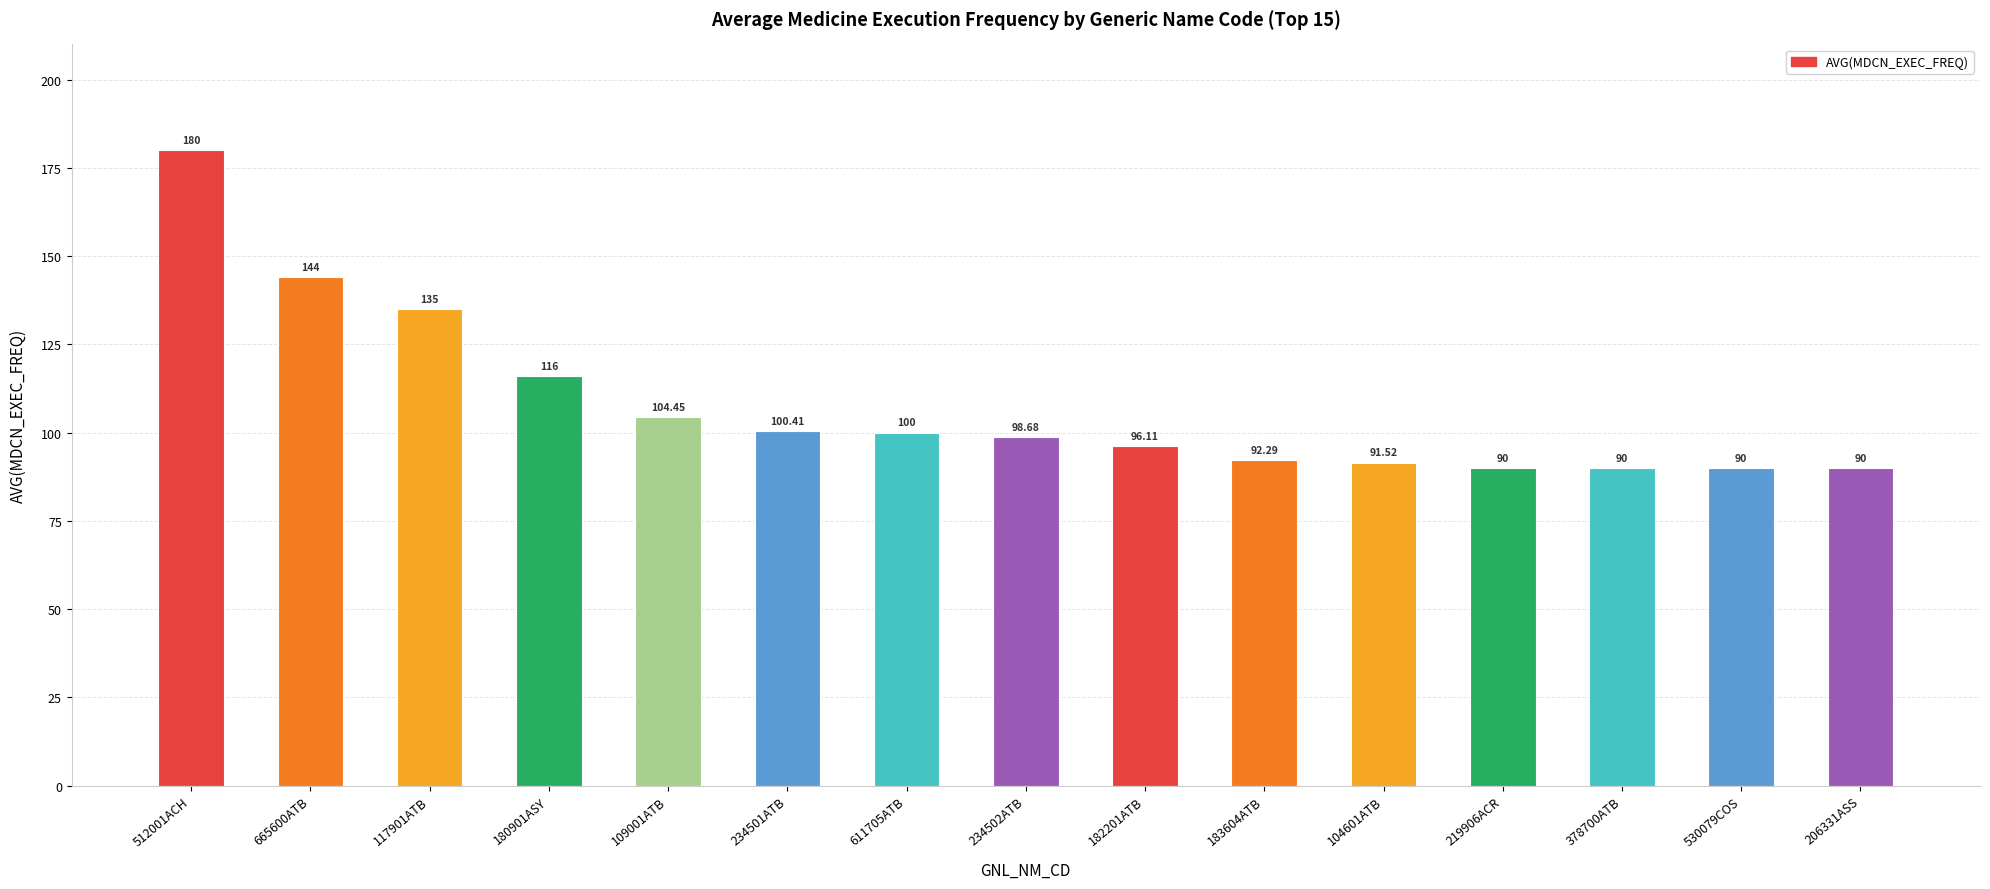

How many data points are less than 98?

7